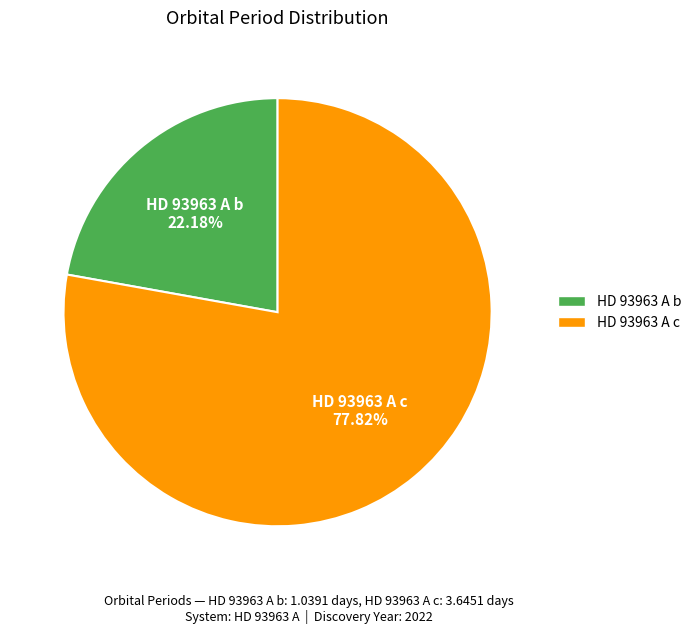

Rank the categories by value from lowest to highest.

HD 93963 A b, HD 93963 A c